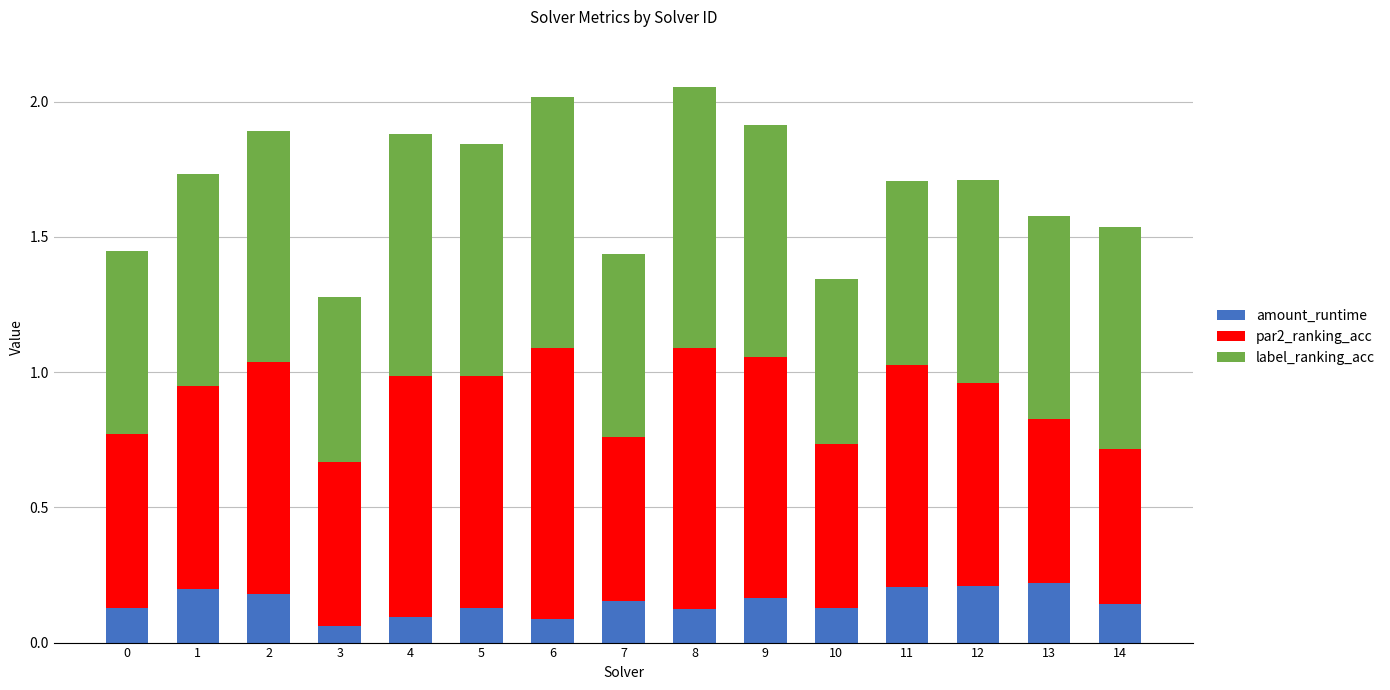

The value of amount_runtime at 12 is 0.3. True or false?

False